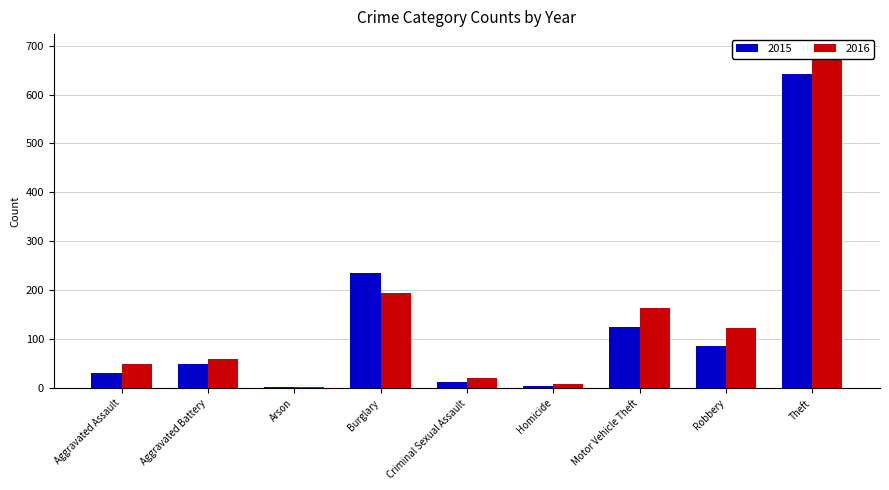

How many groups of bars are there?

9